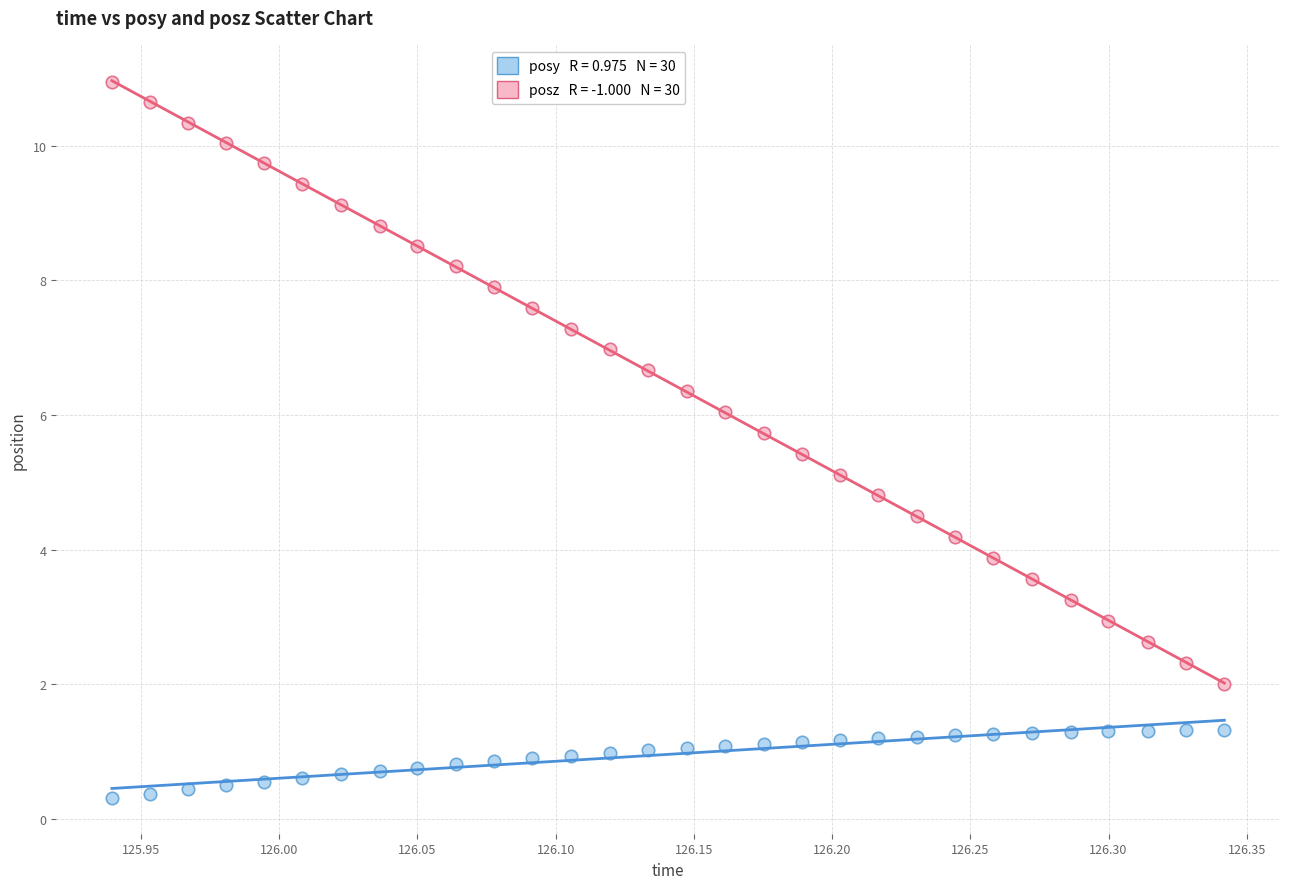

Across all data points, what is the range of Y values (max minus min)?

10.6